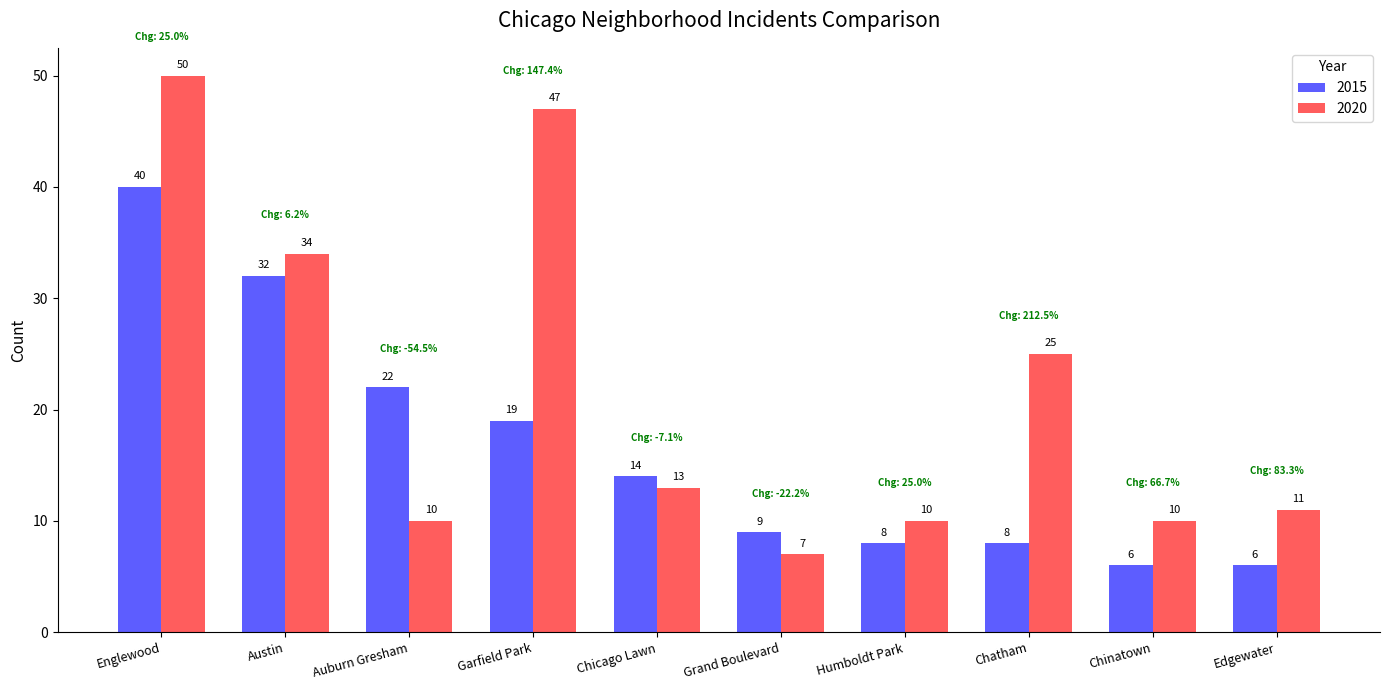

What is the sum of the 2020 values at Auburn Gresham and Chatham?

35